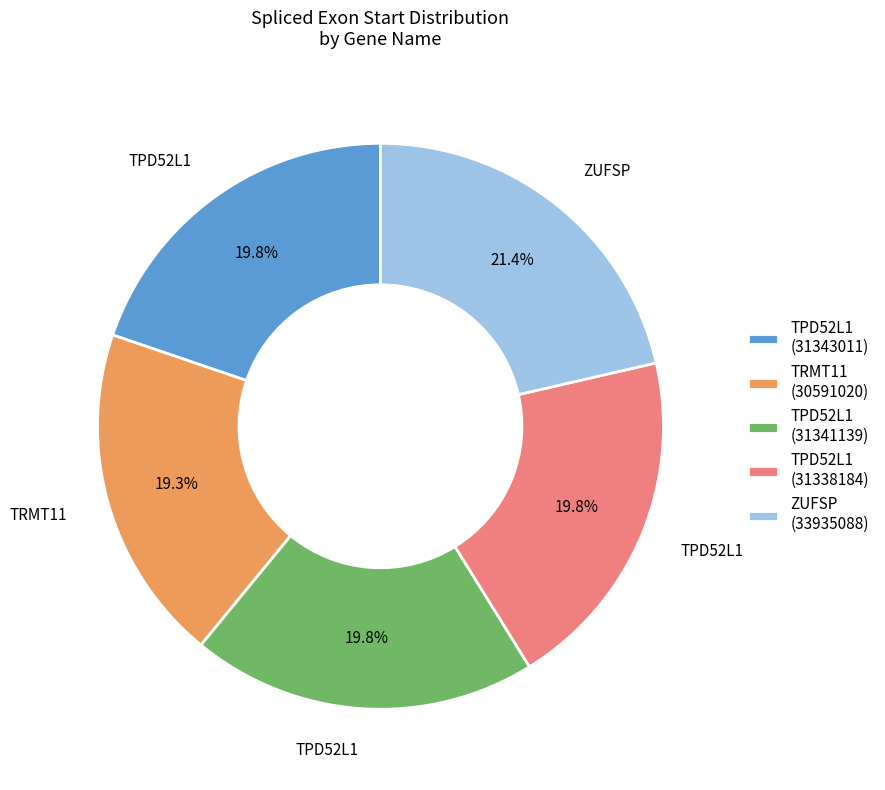

Is there a majority slice in this chart?

No